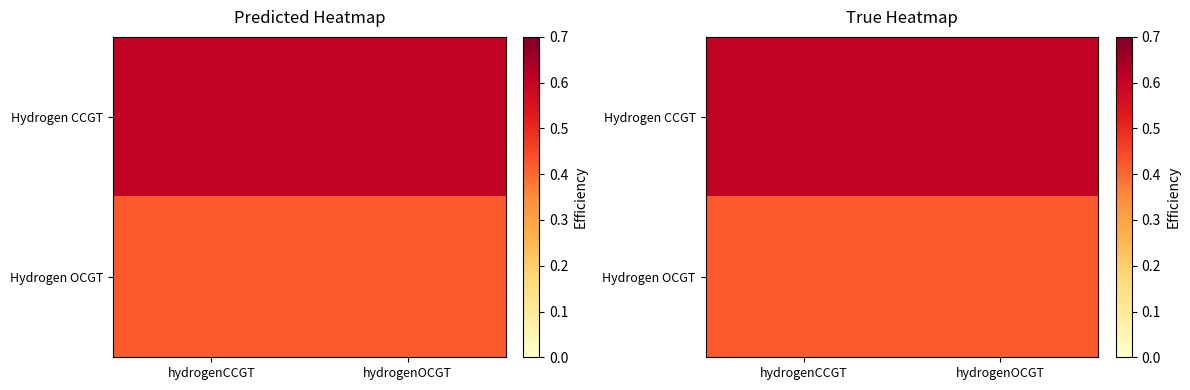

What is the total value across all series at hydrogenCCGT?

1.0